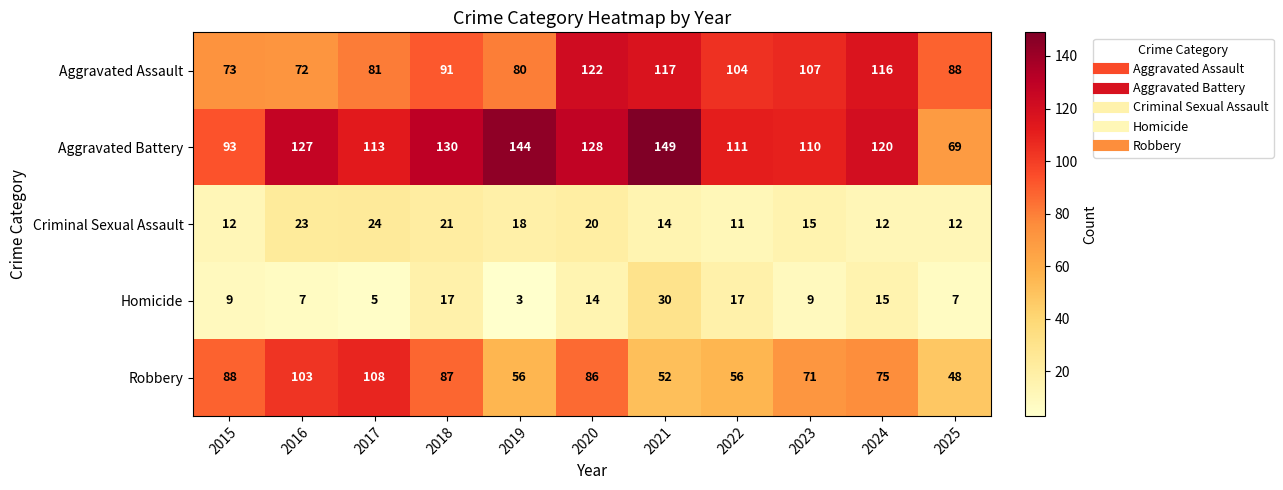

What is the sum of all Homicide values?

133